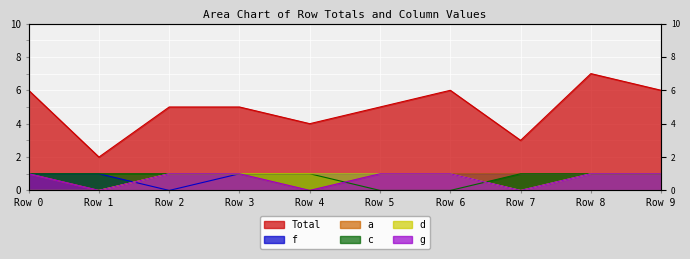

What is the difference between the highest and lowest values at Row 3?

4